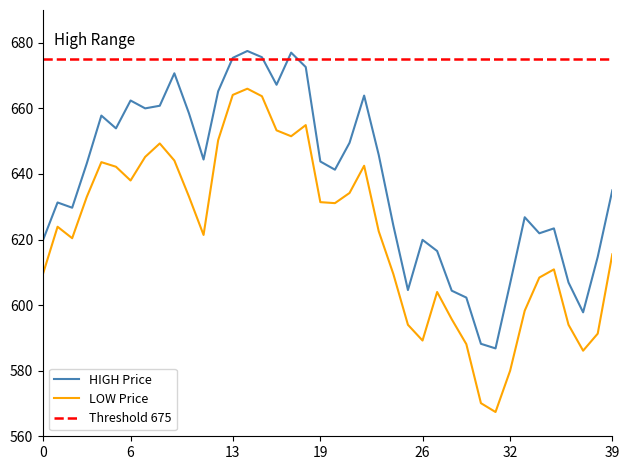

What is the difference between the maximum and second lowest values in the LOW series?

95.9